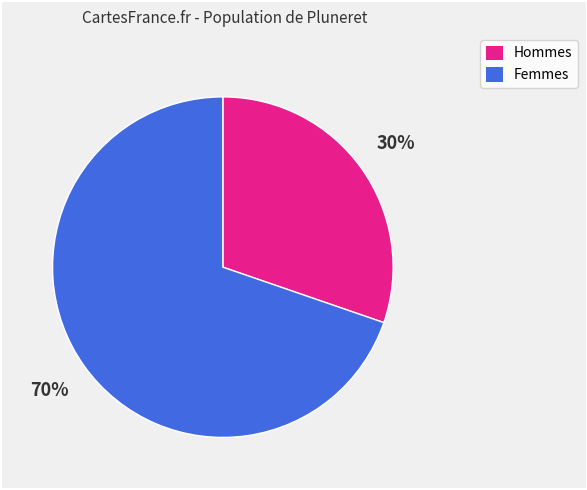

How many segments does this pie chart have?

2